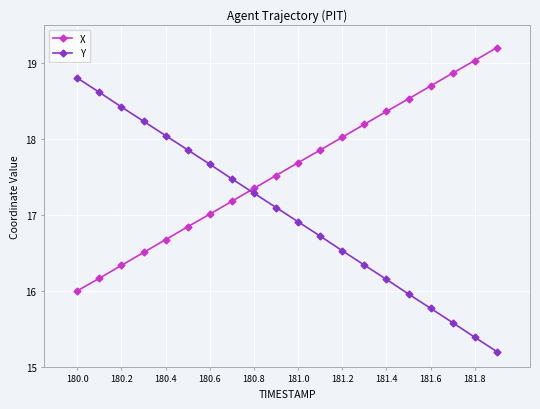

What is the smallest value displayed?

15.2